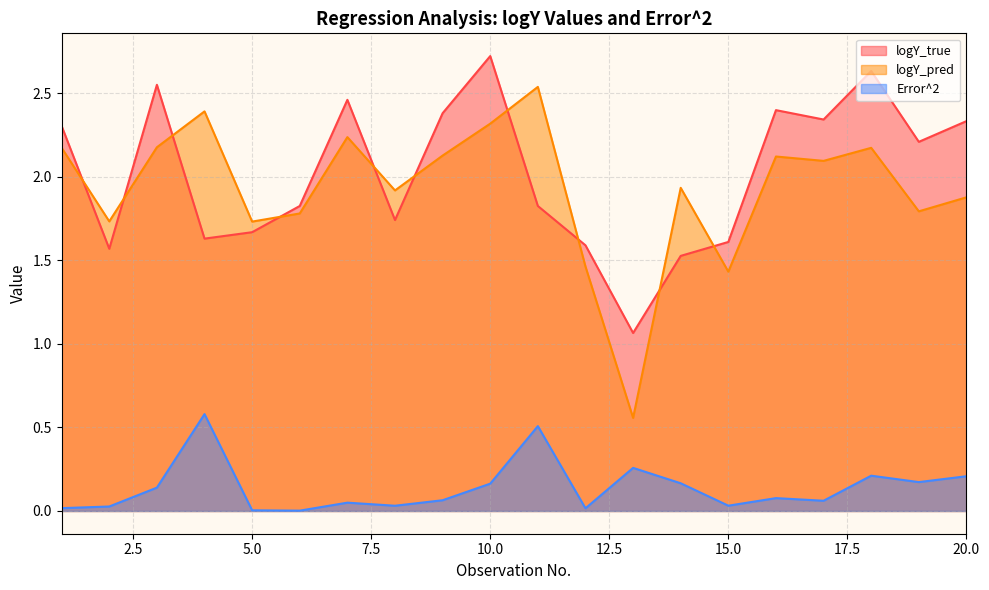

In logY_true, how many points are lower than both neighbors (excluding endpoints)?

6